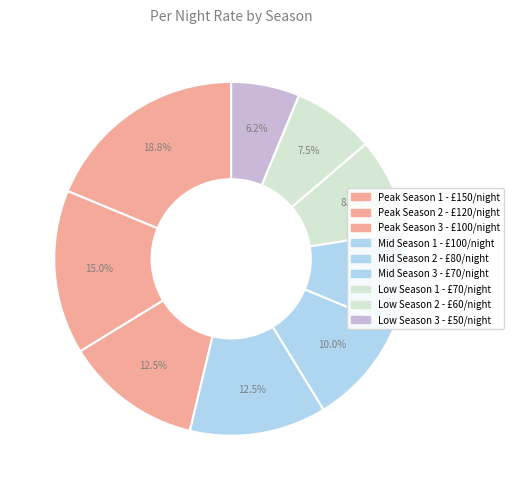

How many segments does this pie chart have?

9